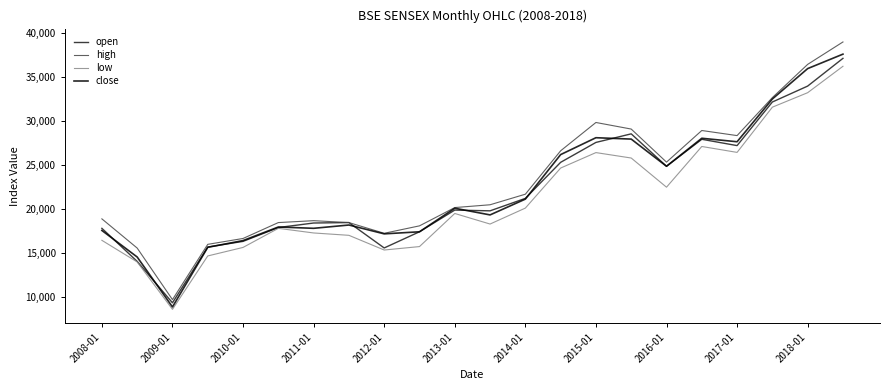

What is the greatest value displayed?

38989.7